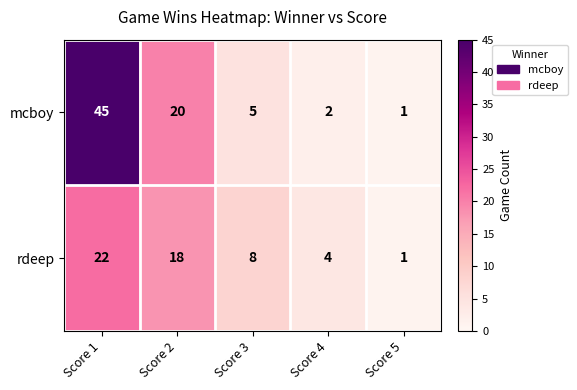

Where does the rdeep series first go above 8?

Score 1